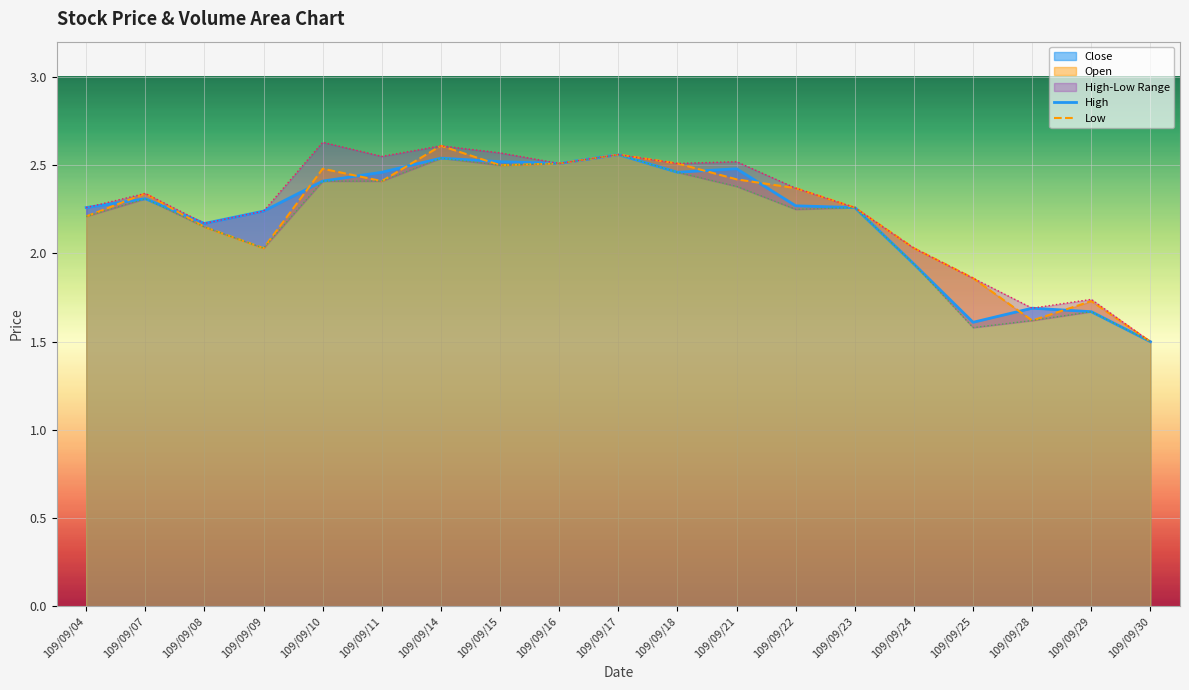

What value does the Low series have at 109/09/08?

2.1